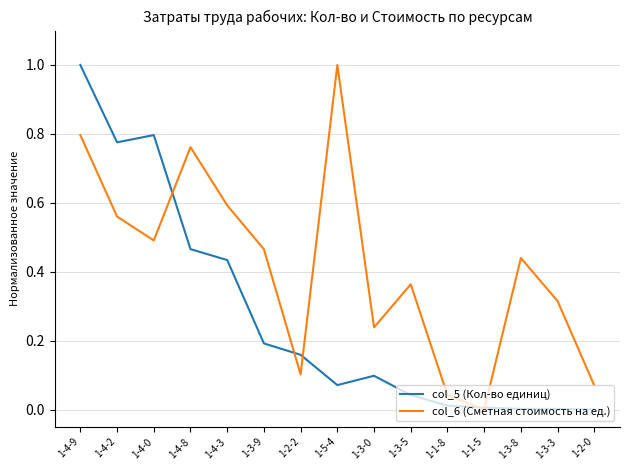

What is the spread (max minus min) of values at 1-5-4?

0.9